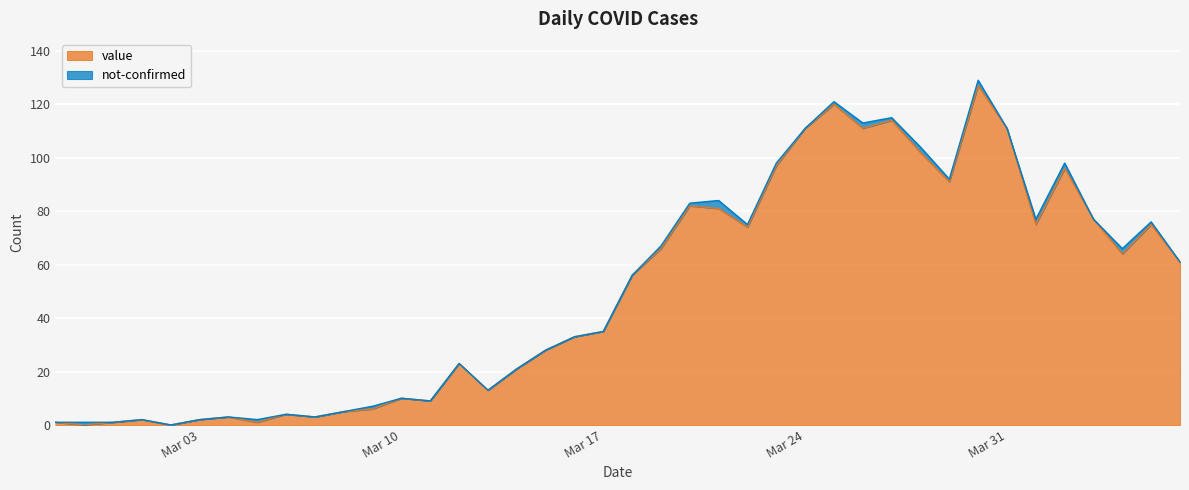

How many lines are shown in the chart?

2